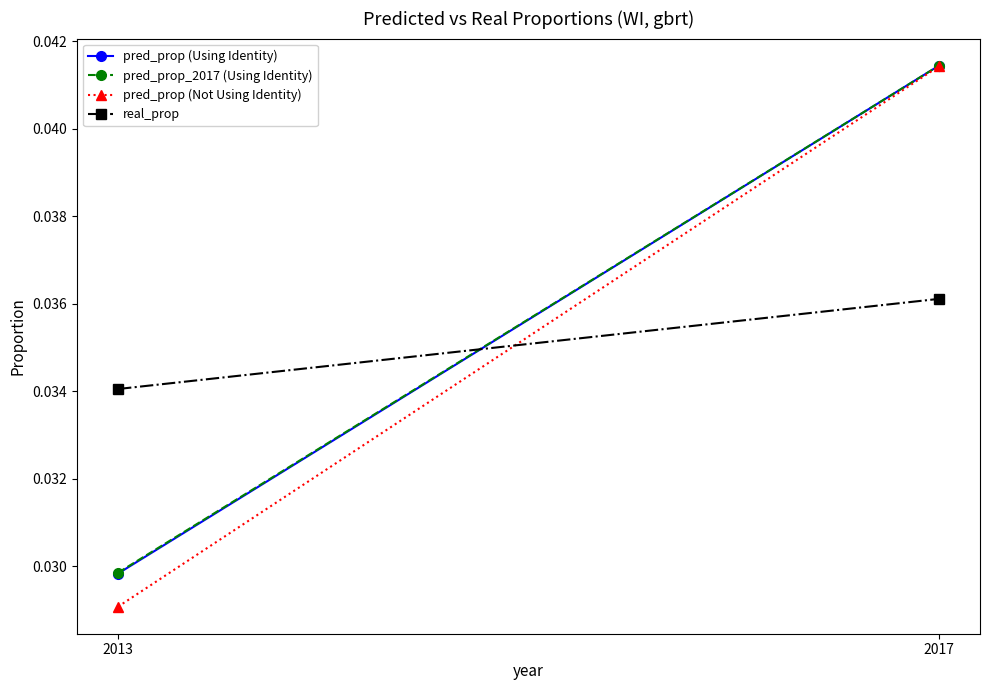

Is this an area chart (filled region under the line)?

No